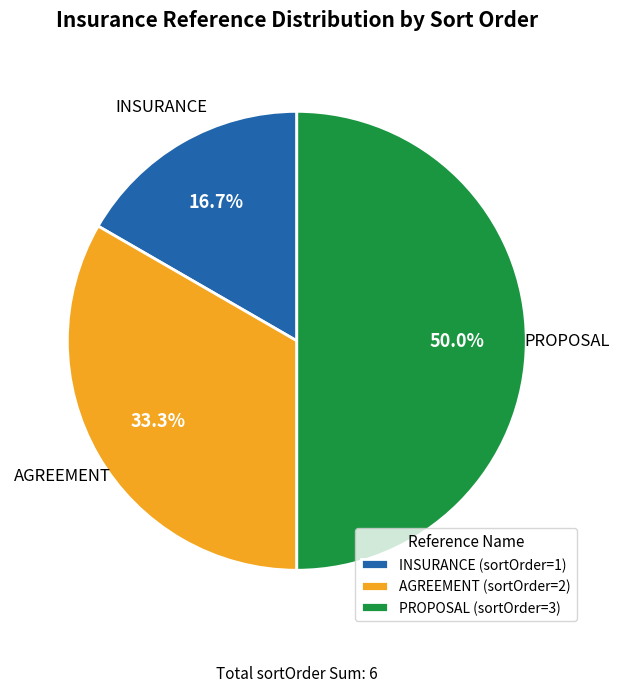

Approximately how many times larger is the value at AGREEMENT compared to PROPOSAL?

0.7